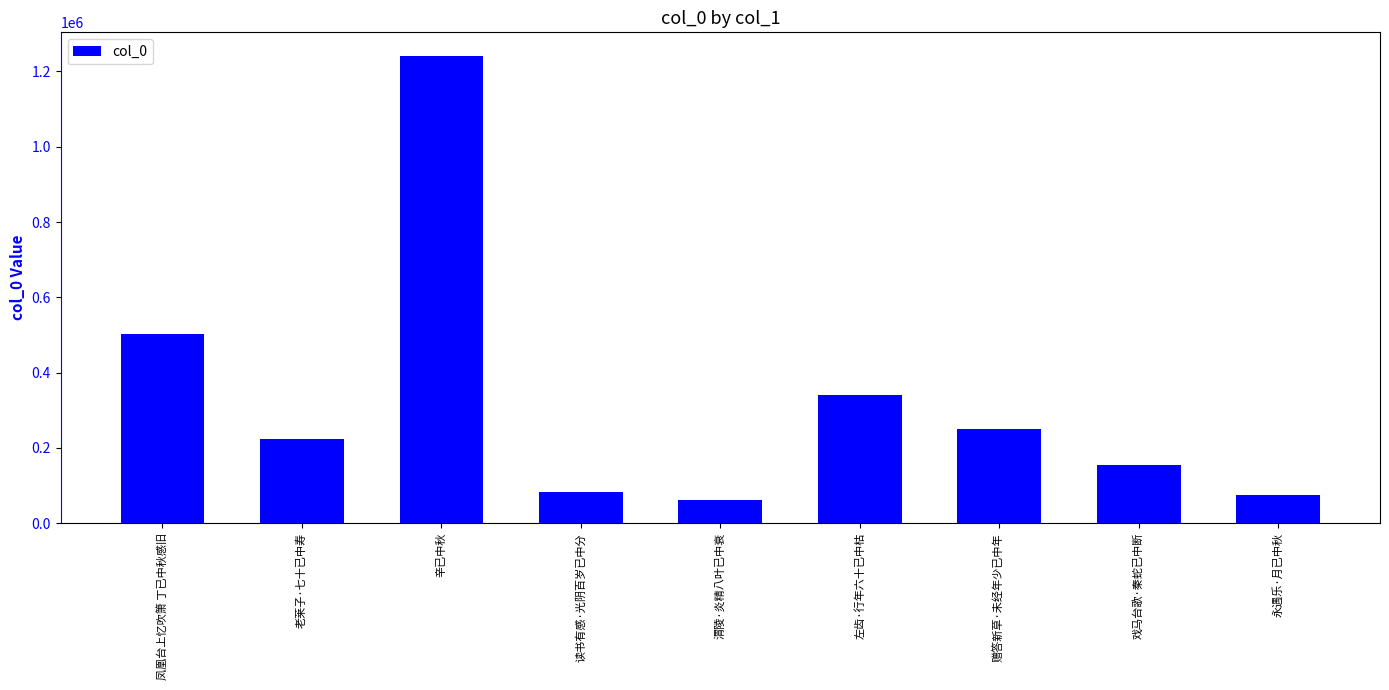

Which label corresponds to the smallest value in the chart?

渭陵·炎精八叶已中衰